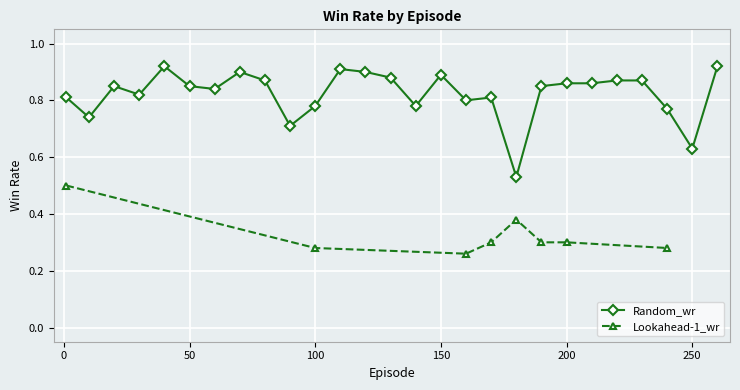

True or false: Random_wr has more than 0 points higher than both neighbors.

True